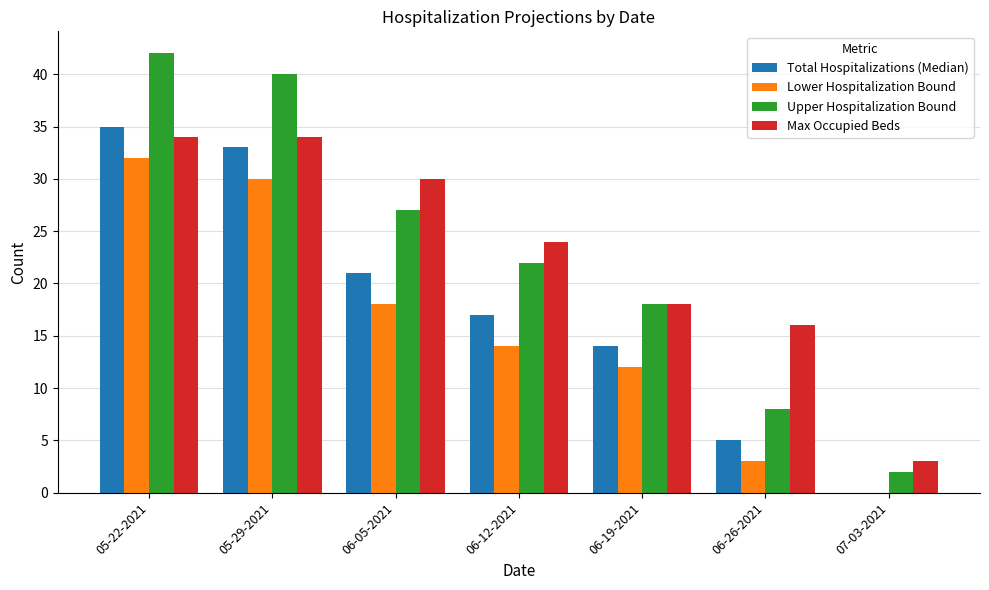

The value of Max Occupied Beds at 05-29-2021 is 61. True or false?

False